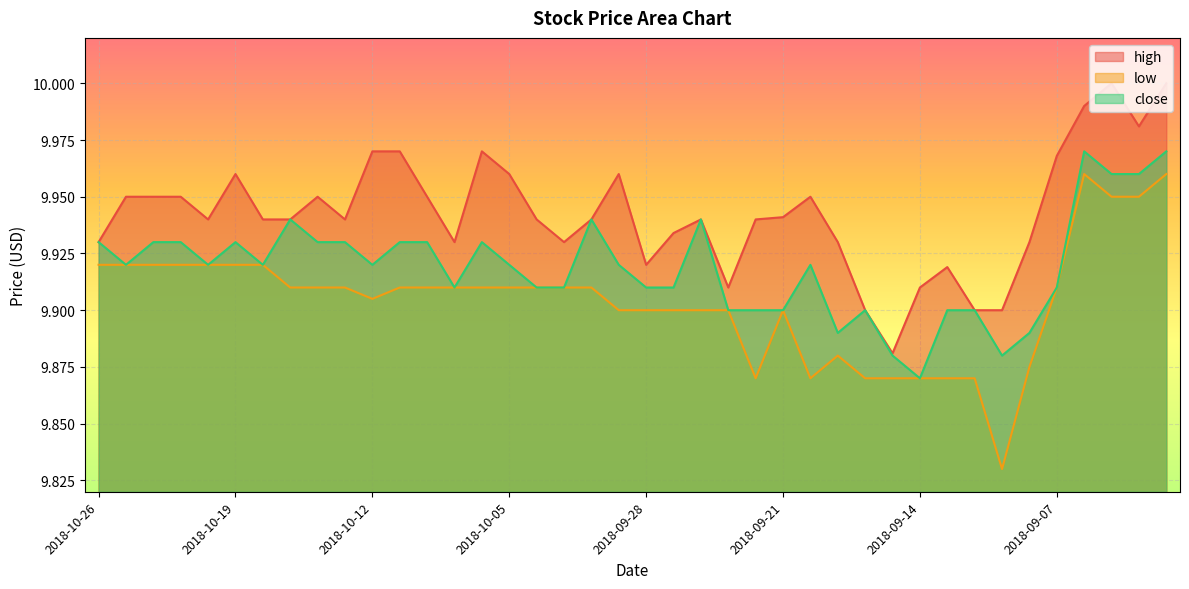

What is the difference between the second highest and second lowest values in the high series?

0.1